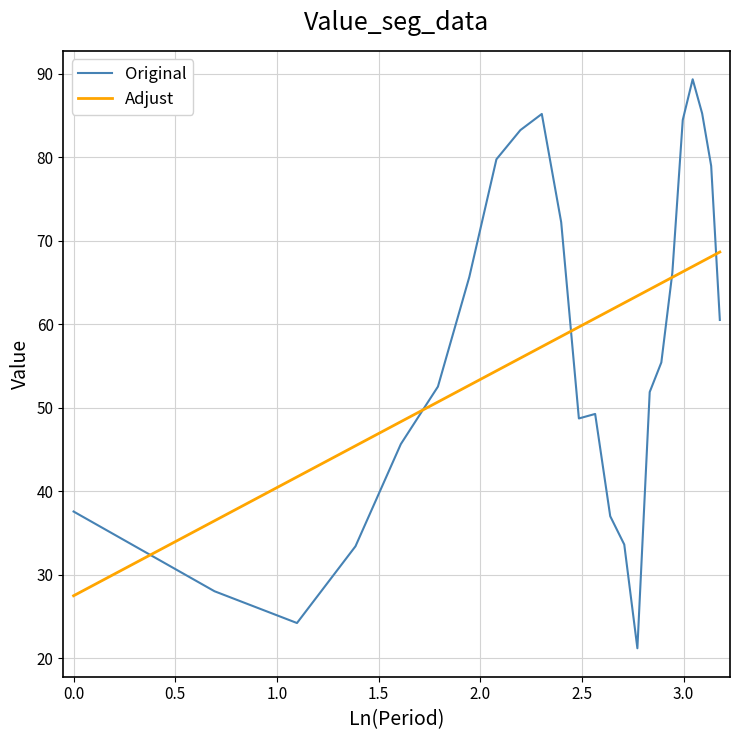

List the series in order of their peak value, lowest first.

Adjust, Original